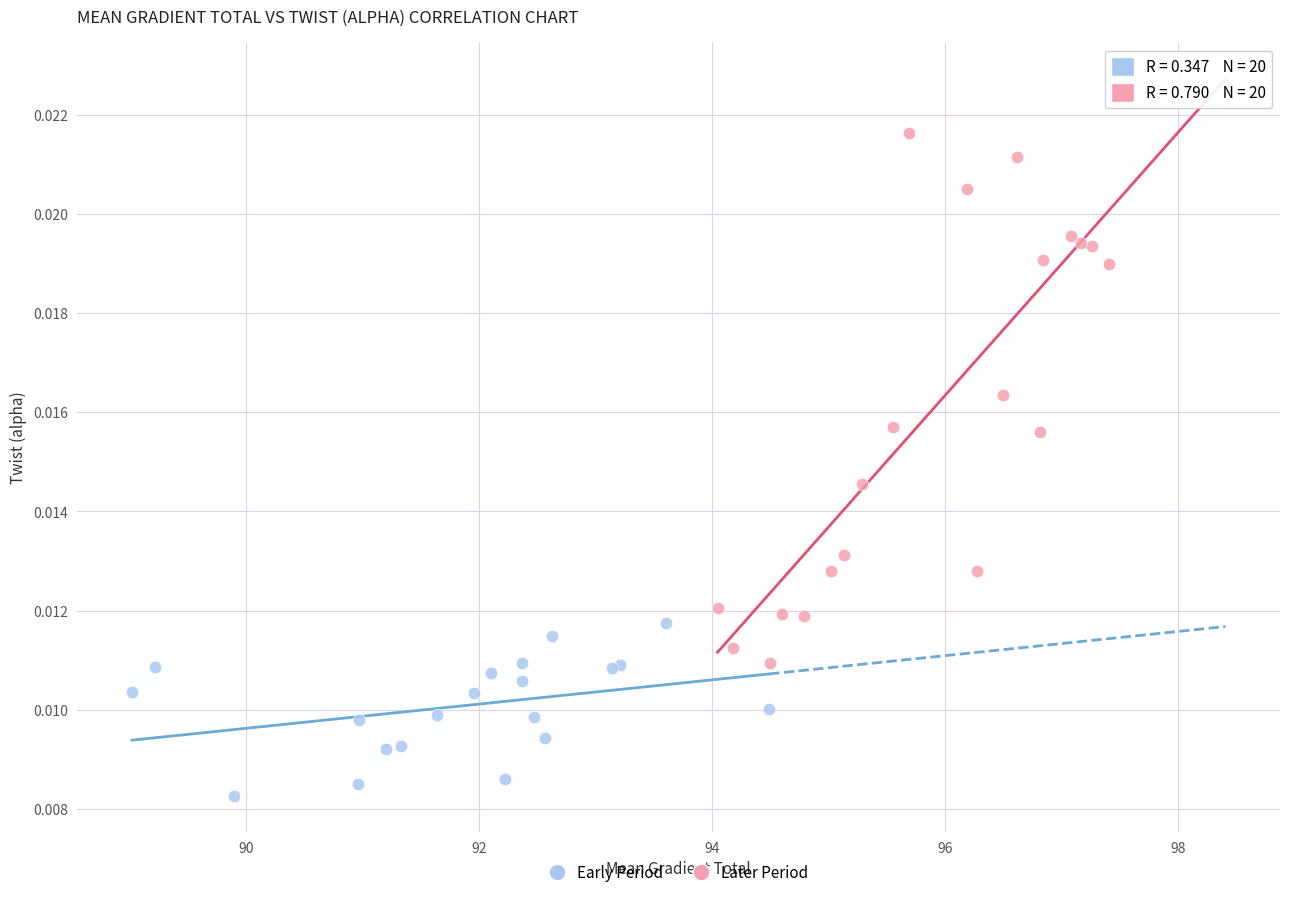

Which series has the largest Y range (max minus min)?

Later Period